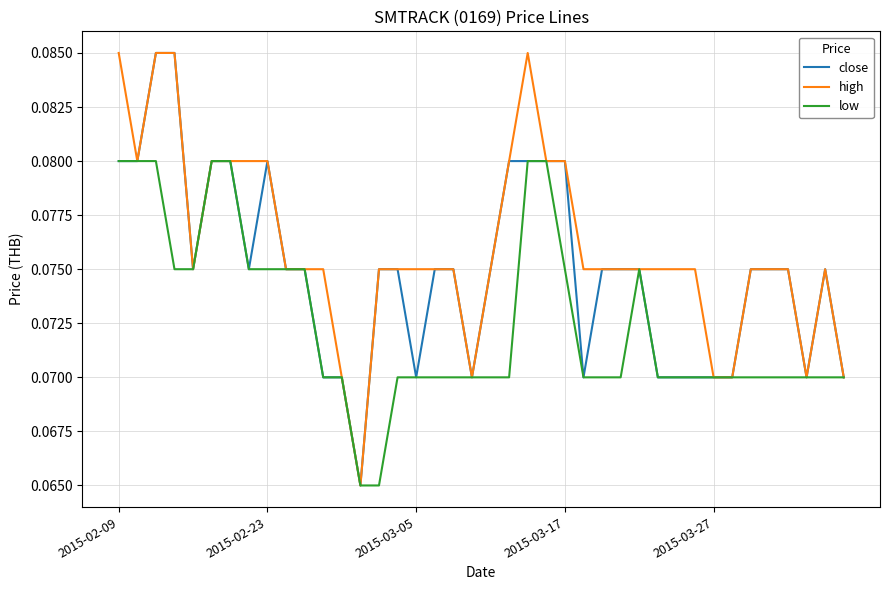

Which series has the largest total across all categories?

high